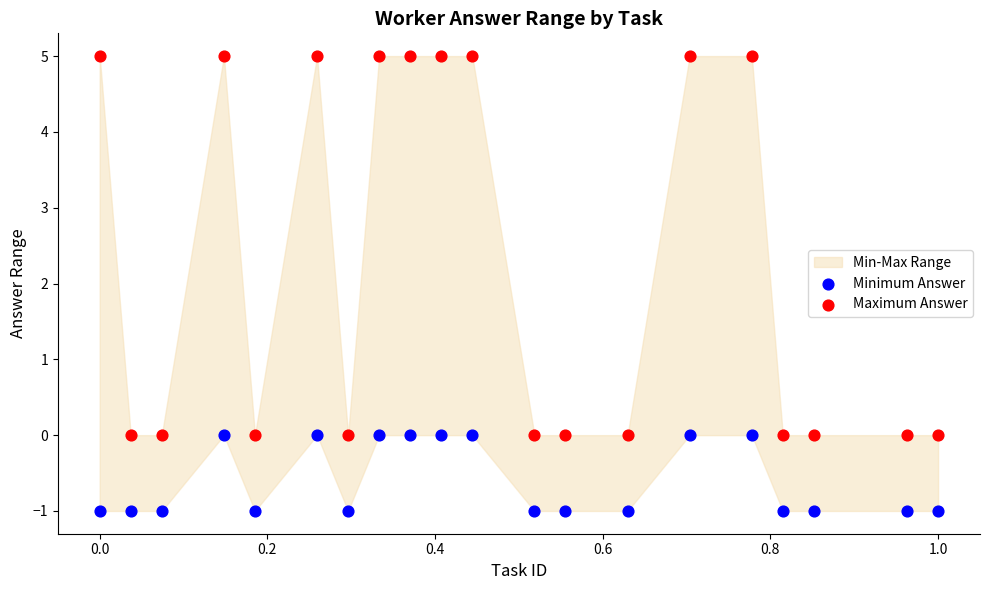

Which series reaches the maximum Y coordinate?

Maximum Answer